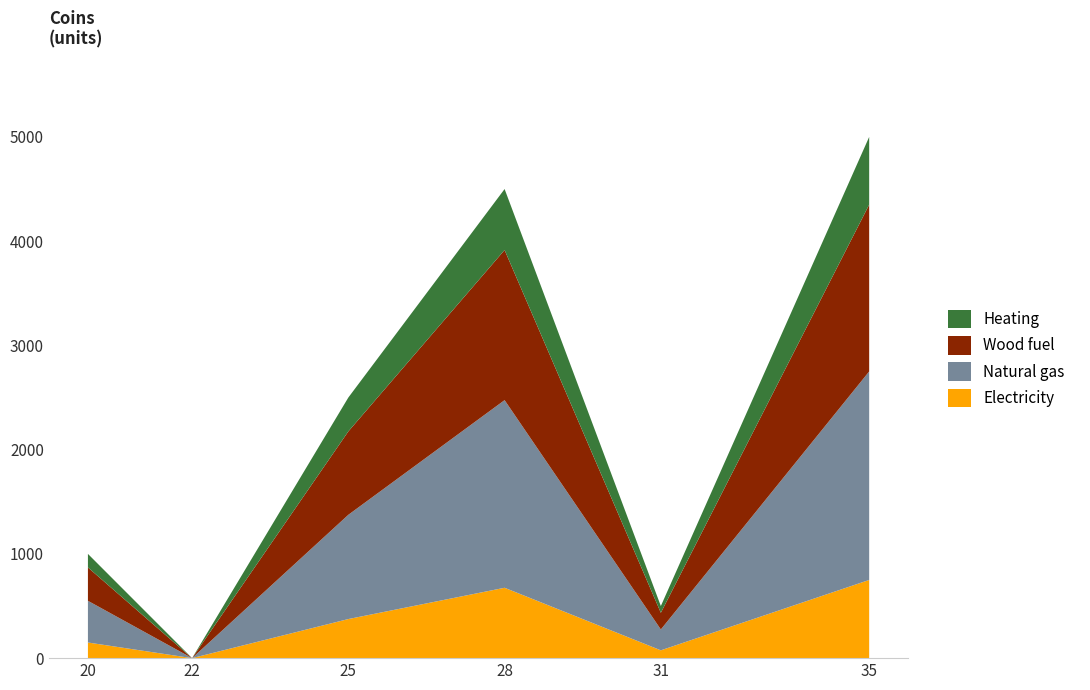

Reading right to left, extract all data points from this chart.

35=5000	31=500	28=4500	25=2500	22=0	20=1000